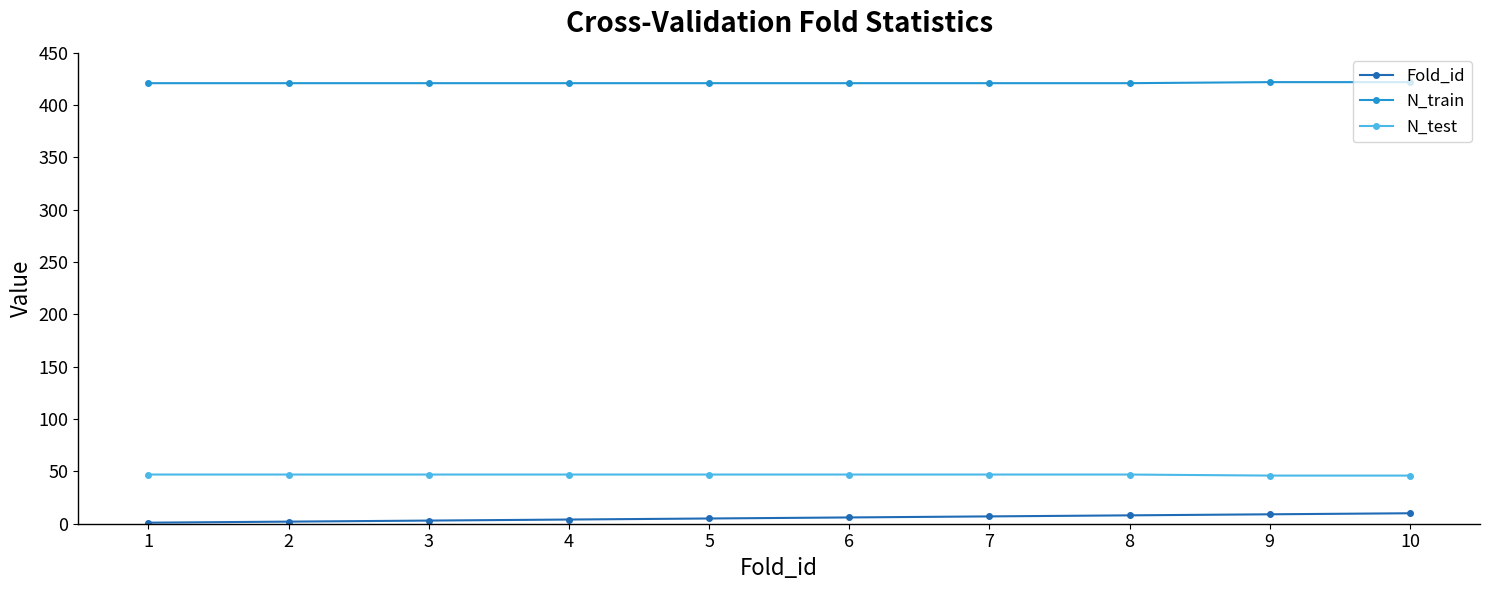

What is the value of the N_train point at the 9th from the left?

422